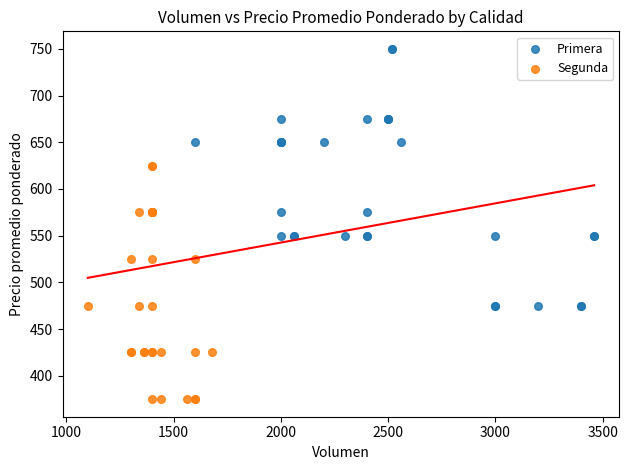

Which series reaches the maximum Y coordinate?

Primera